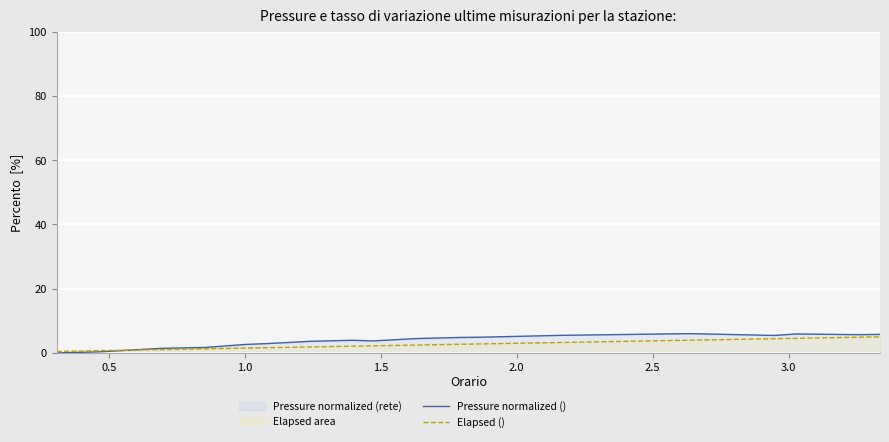

How many data points in Pressure normalized () are less than 4?

9